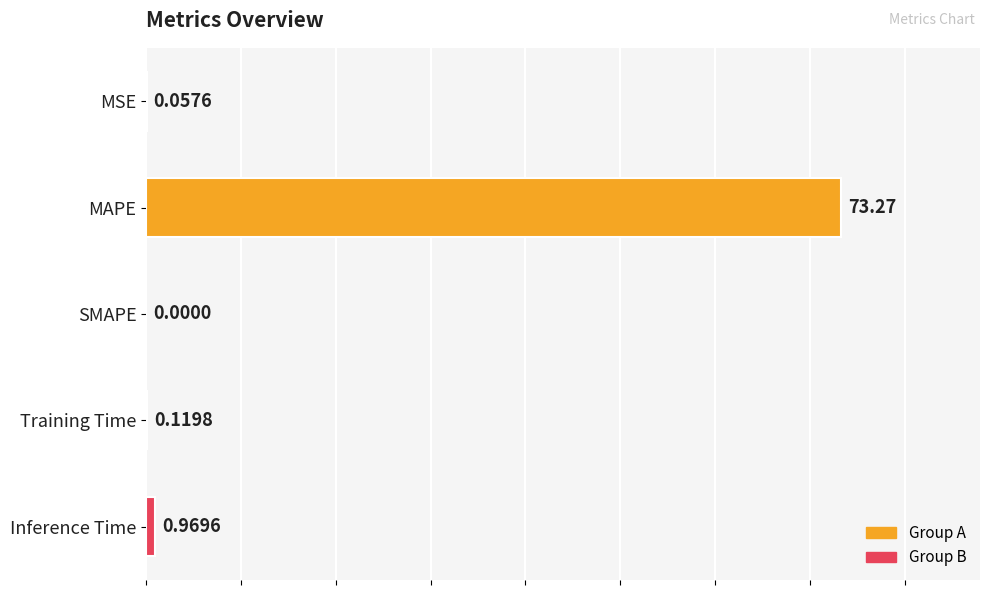

What is the change in value from MSE to MAPE?

+73.2